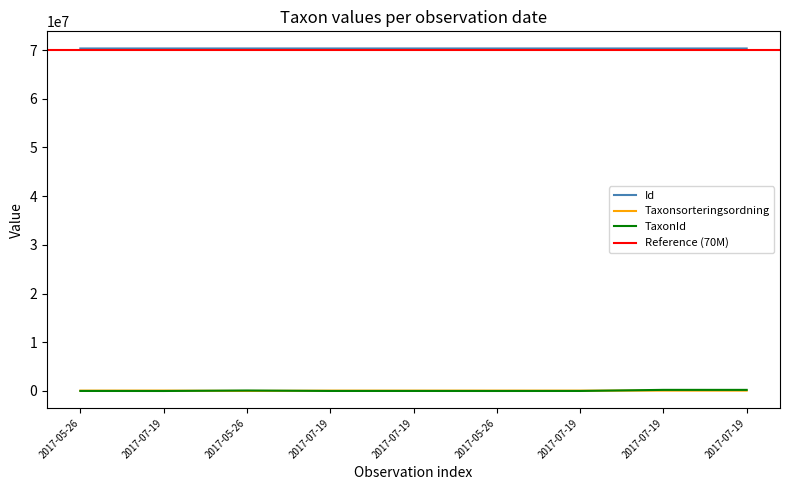

Is it true that Taxonsorteringsordning equals 36128 at 2017-07-19?

False